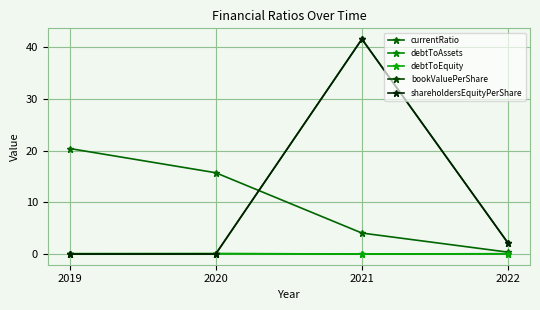

Does the chart have visible grid lines?

Yes